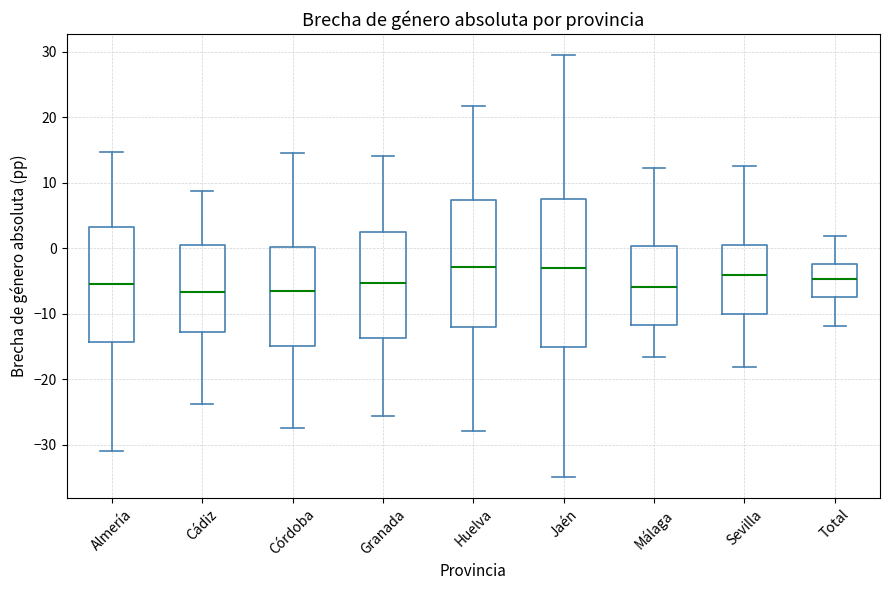

Which box is the tallest, from its lower edge to its upper edge?

Jaén